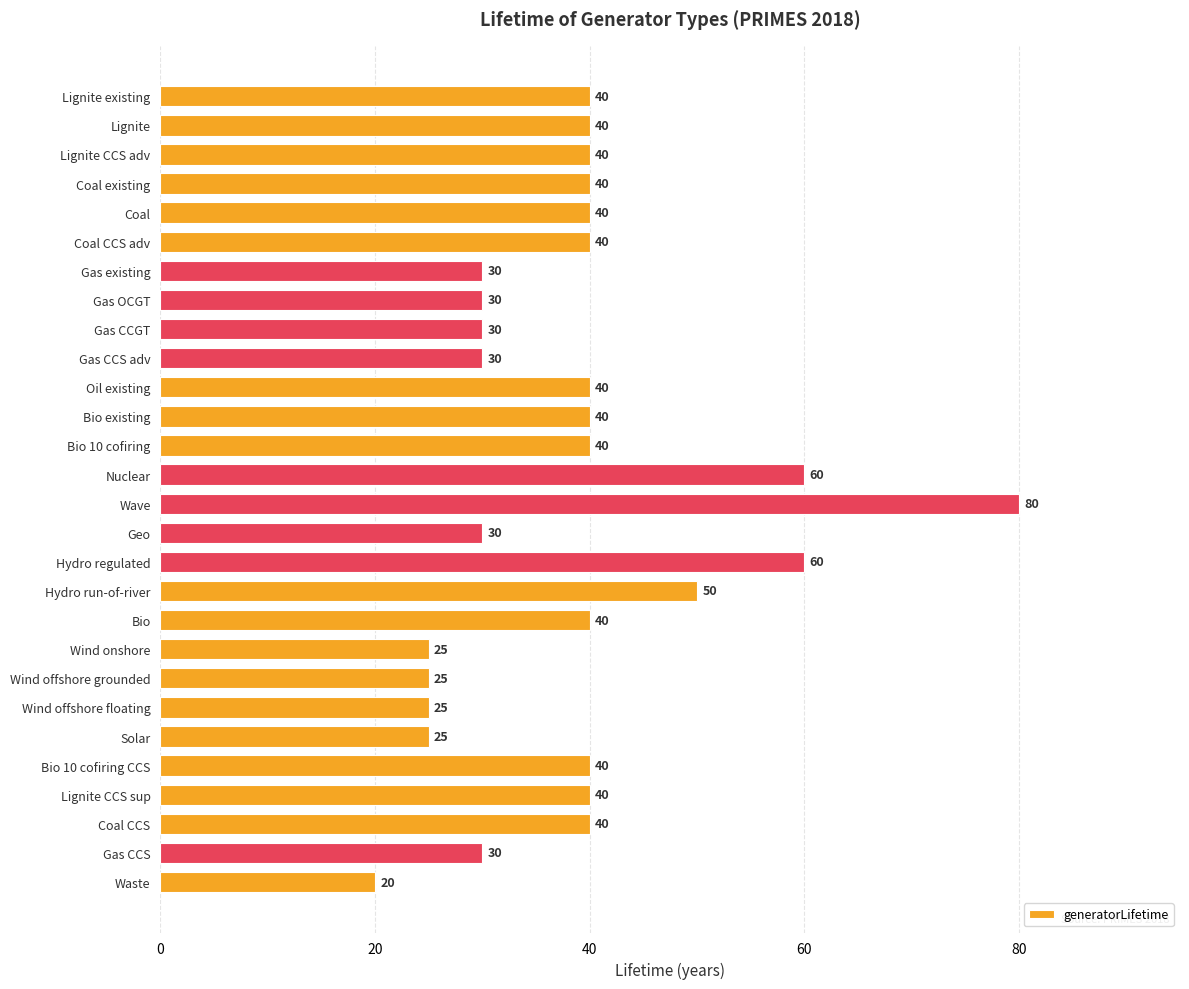

The chart shows a value of 40 at Lignite existing. True or false?

True